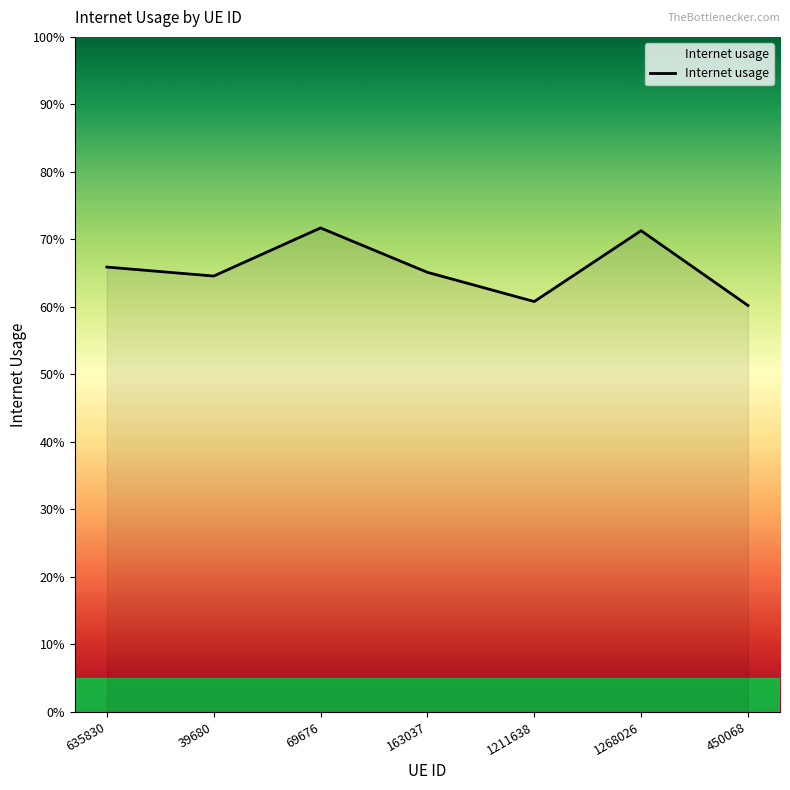

How many interior local valleys (lower than both neighbors) does the data have?

2